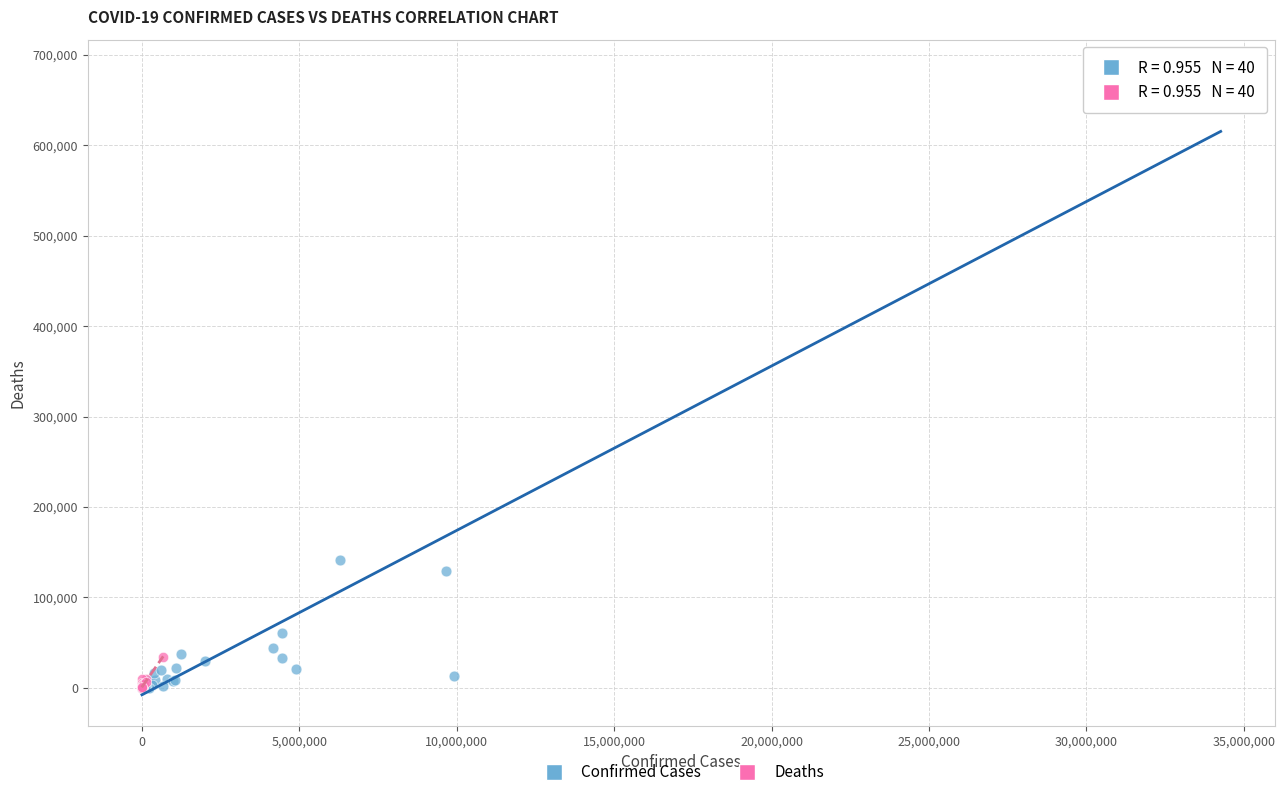

Which series reaches the maximum Y coordinate?

Confirmed Cases